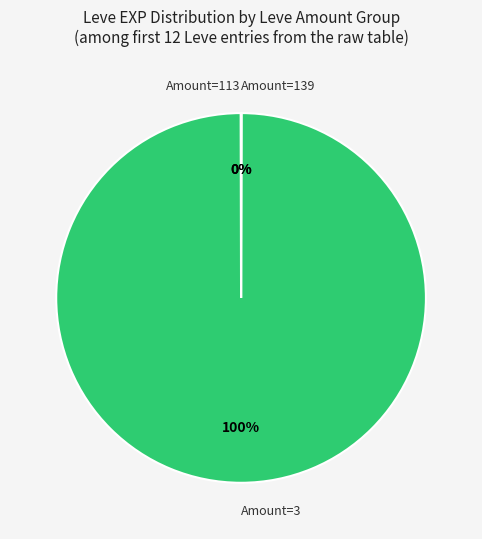

Is there a majority slice in this chart?

Yes